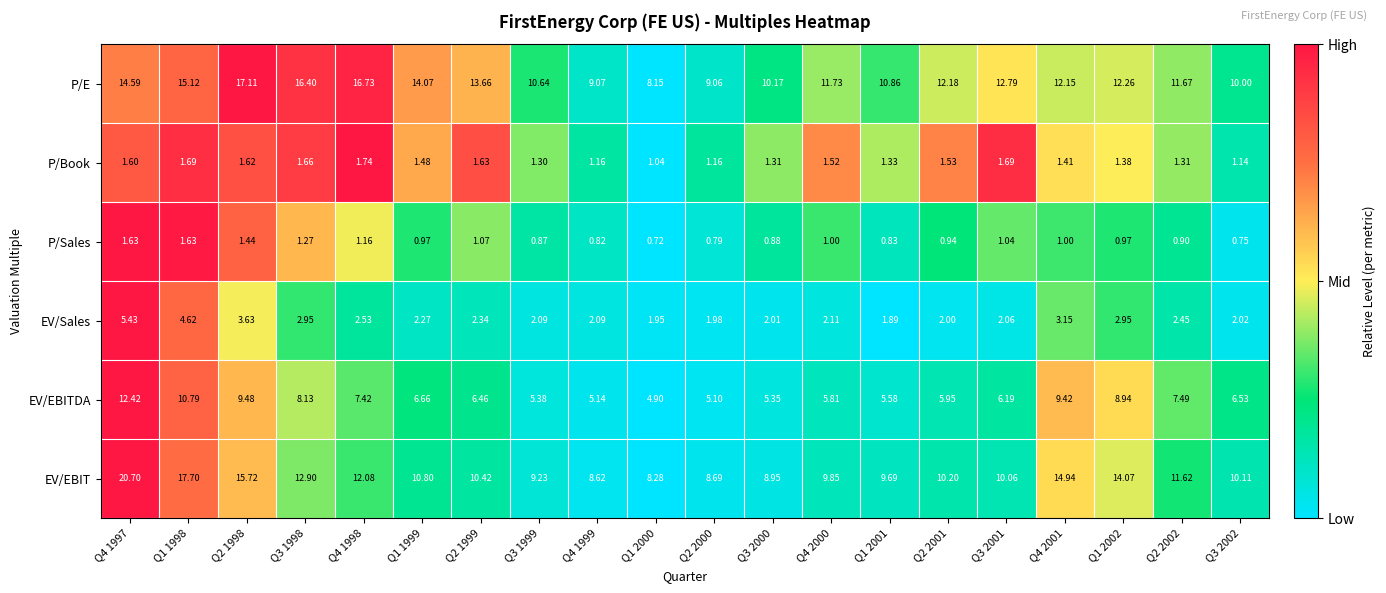

Rank the series at Q1 2000 from highest to lowest value.

EV/EBIT, P/E, EV/EBITDA, EV/Sales, P/Book, P/Sales